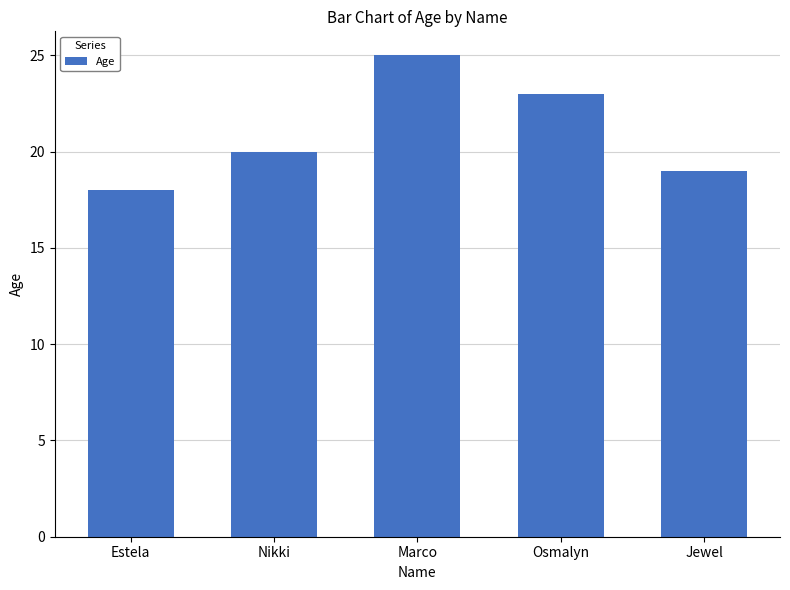

List the labels in order of value, largest first.

Marco, Osmalyn, Nikki, Jewel, Estela